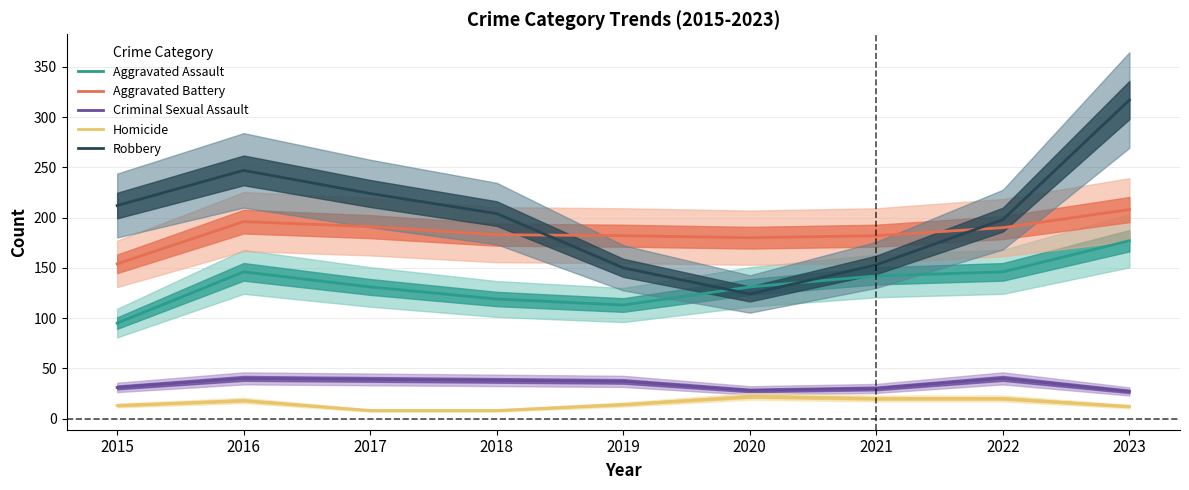

True or false: Homicide and Robbery intersect in this chart.

False